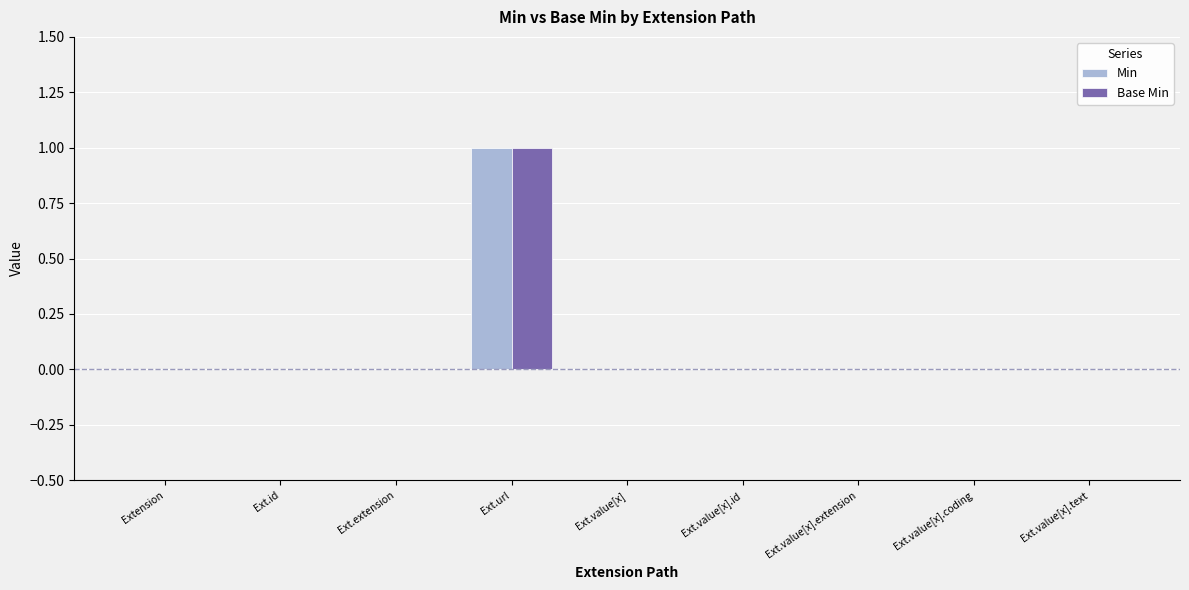

Reading left to right, extract all data points from this chart.

Min: Extension=0	Ext.id=0	Ext.extension=0	Ext.url=1	Ext.value[x]=0	Ext.value[x].id=0	Ext.value[x].extension=0	Ext.value[x].coding=0	Ext.value[x].text=0
Base Min: Extension=0	Ext.id=0	Ext.extension=0	Ext.url=1	Ext.value[x]=0	Ext.value[x].id=0	Ext.value[x].extension=0	Ext.value[x].coding=0	Ext.value[x].text=0